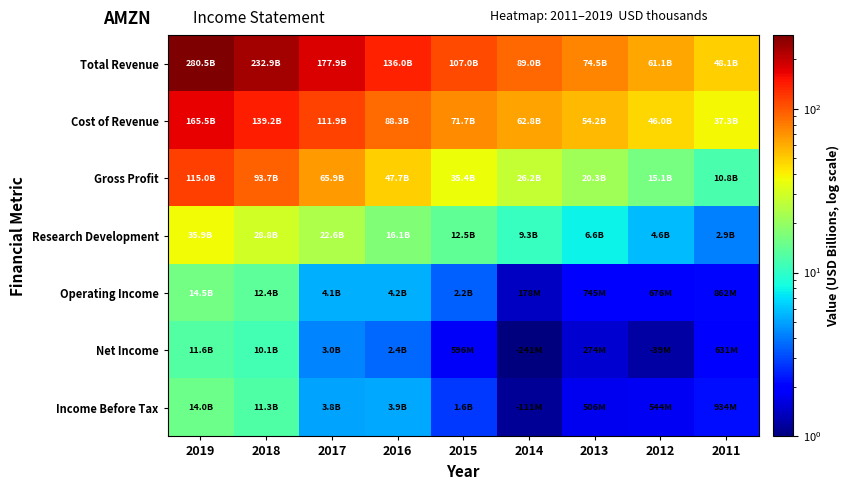

Reading left to right, what are all the values shown in this chart?

Total Revenue: 2019=281.8	2018=234.1	2017=179.1	2016=137.2	2015=108.2	2014=90.2	2013=75.7	2012=62.3	2011=49.3
Cost of Revenue: 2019=166.8	2018=140.4	2017=113.2	2016=89.5	2015=72.9	2014=64.0	2013=55.4	2012=47.2	2011=38.5
Gross Profit: 2019=116.2	2018=95.0	2017=67.2	2016=49.0	2015=36.6	2014=27.5	2013=21.5	2012=16.4	2011=12.0
Research Development: 2019=37.2	2018=30.1	2017=23.9	2016=17.3	2015=13.8	2014=10.5	2013=7.8	2012=5.8	2011=4.2
Operating Income: 2019=15.8	2018=13.7	2017=5.3	2016=5.4	2015=3.5	2014=1.4	2013=2.0	2012=1.9	2011=2.1
Net Income: 2019=12.8	2018=11.3	2017=4.3	2016=3.6	2015=1.8	2014=1.0	2013=1.5	2012=1.2	2011=1.9
Income Before Tax: 2019=15.2	2018=12.5	2017=5.0	2016=5.1	2015=2.8	2014=1.1	2013=1.7	2012=1.8	2011=2.2